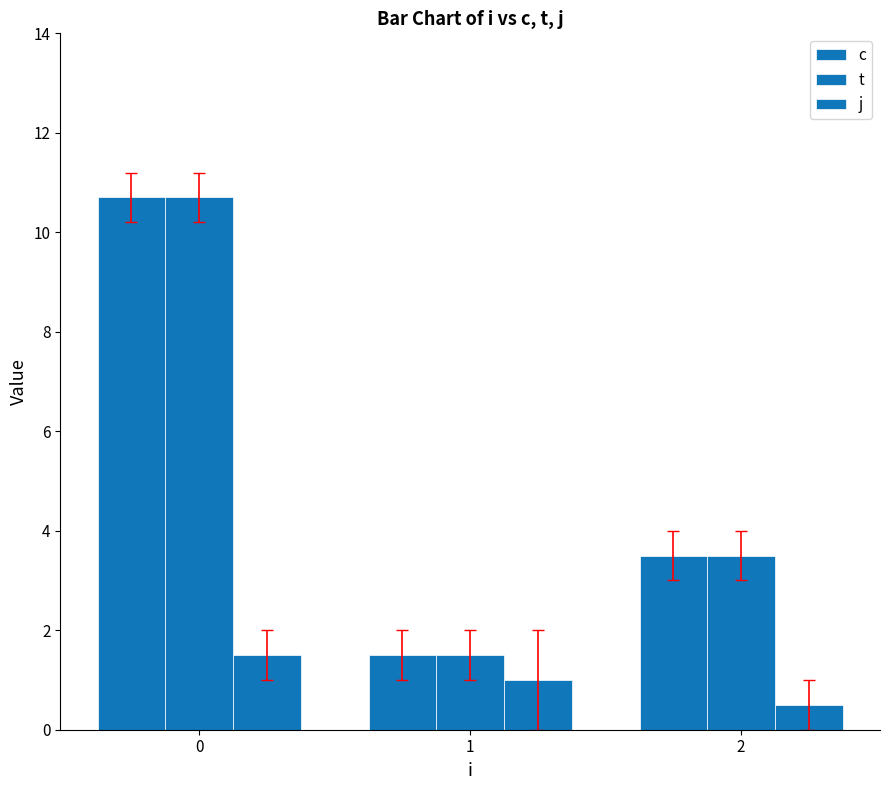

At how many categories does at least one series exceed 8?

1